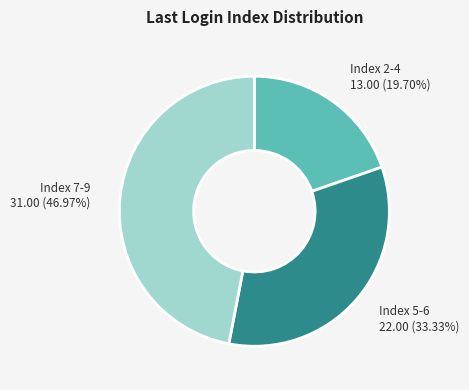

Does any single category account for the majority?

No